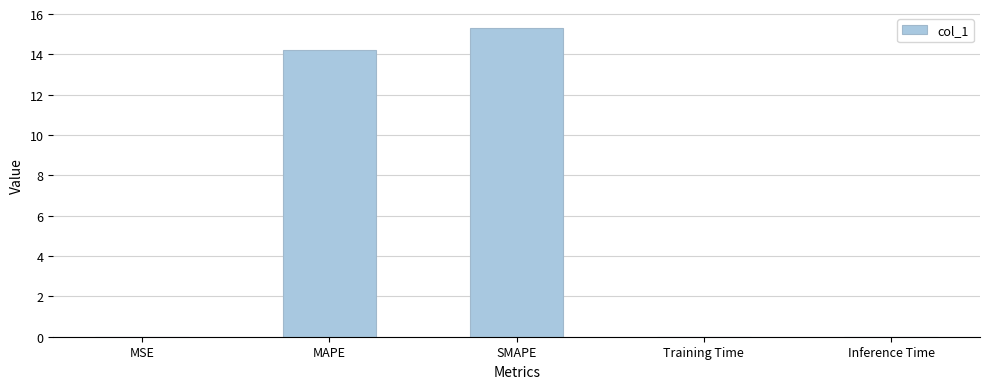

Are the bars horizontal?

No